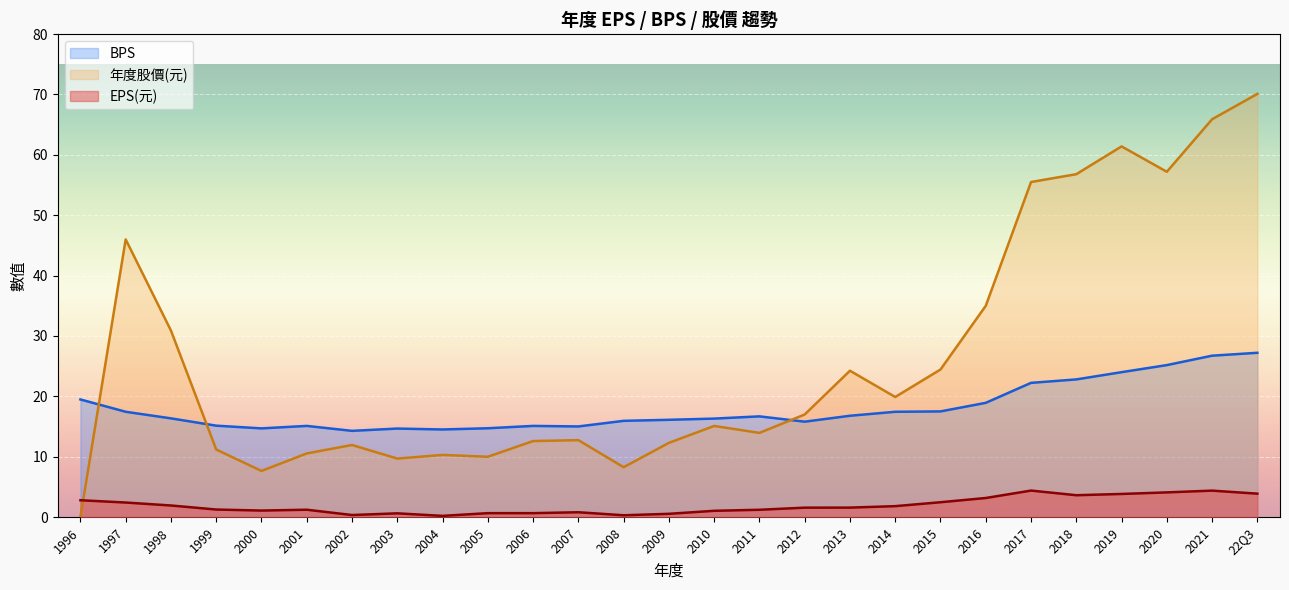

What are all the series names shown in the legend?

BPS, 年度股價(元), EPS(元)